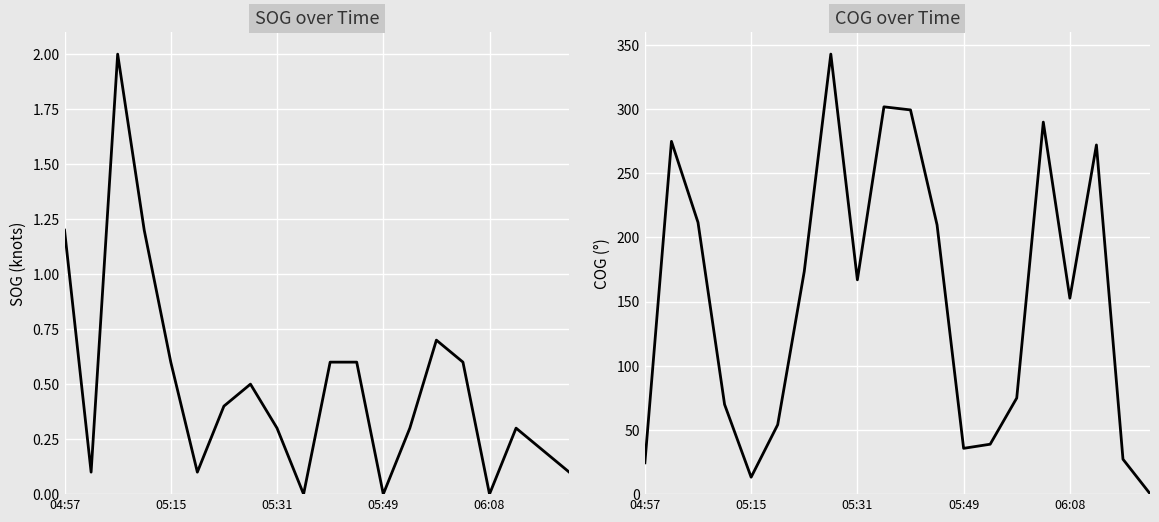

List the labels in order of COG value, largest first.

7, 9, 10, 15, 05:15, 17, 05:31, 11, 6, 8, 16, 14, 05:49, 5, 13, 12, 18, 04:57, 06:08, 19